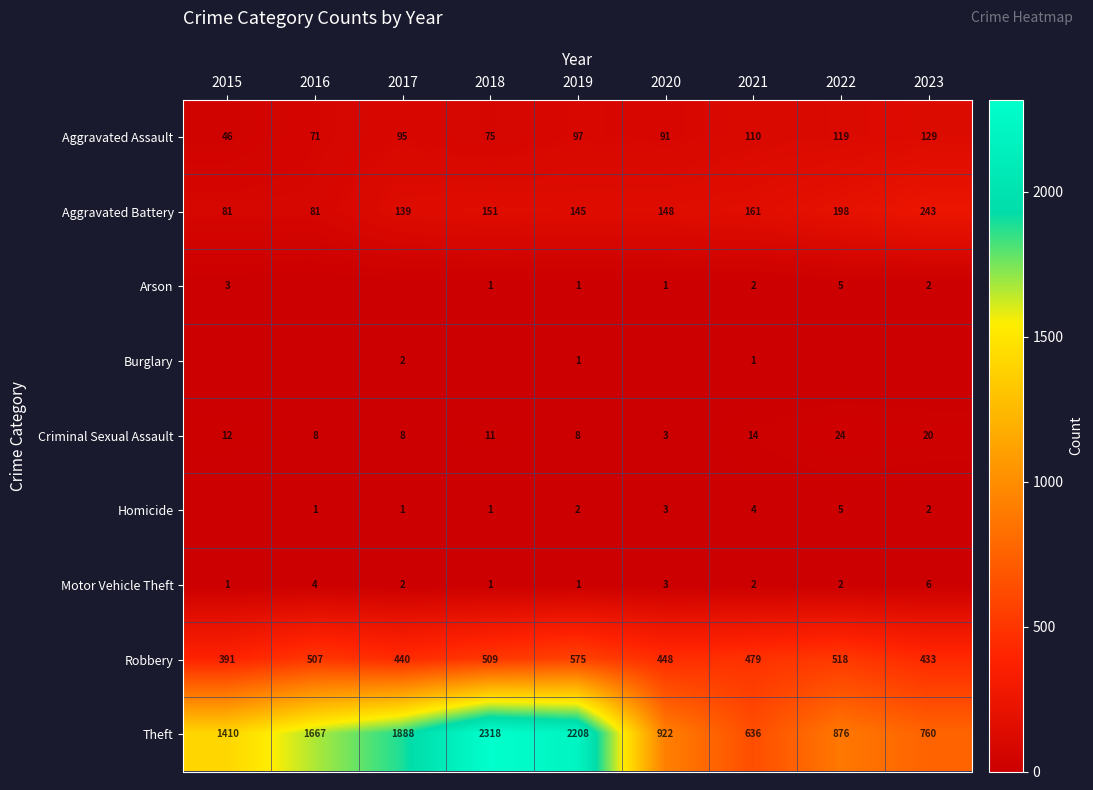

Is the value of Aggravated Battery at 2022 greater than the value of Theft at 2017?

No